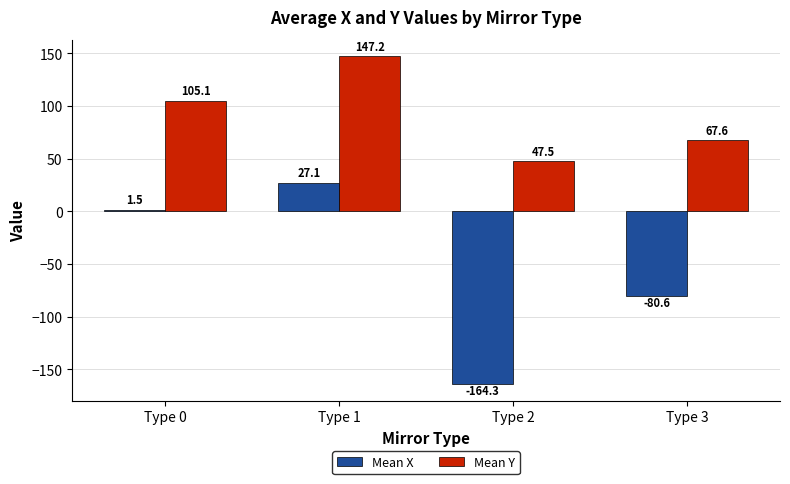

At Type 0, list the series in order from smallest to largest.

Mean X, Mean Y